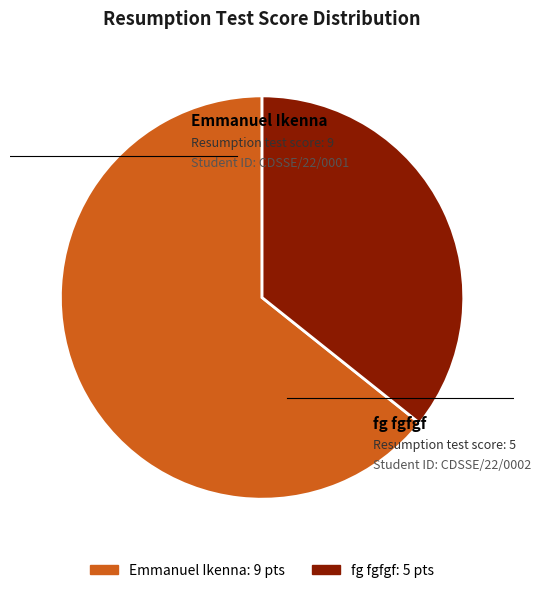

The fg fgfgf slice represents 36% of the pie. True or false?

True